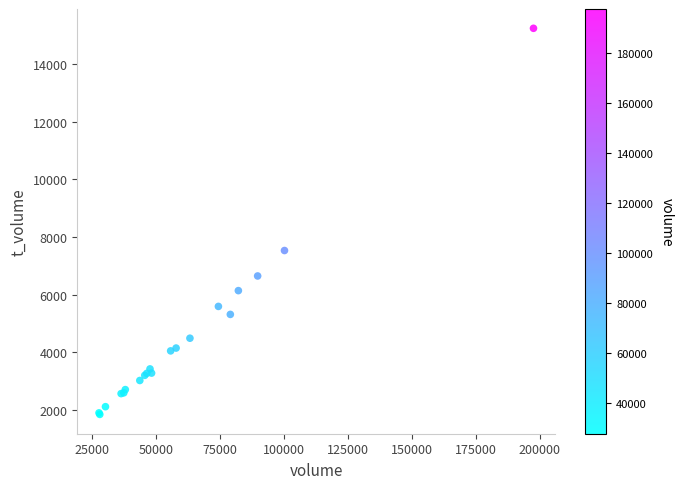

What Y value in the scatter plot is closest to 8542?

7532